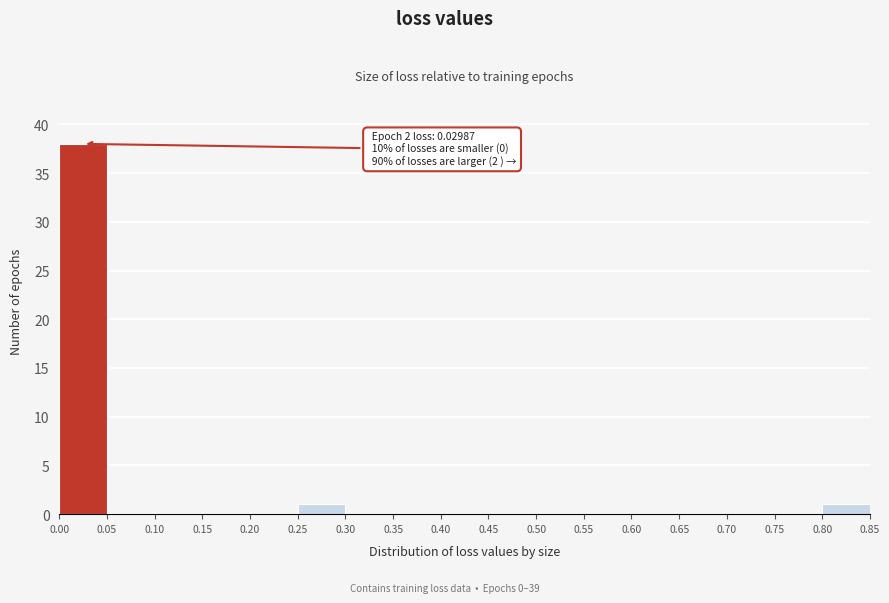

Which range on the x-axis has the tallest bar?

0.00 to 0.05